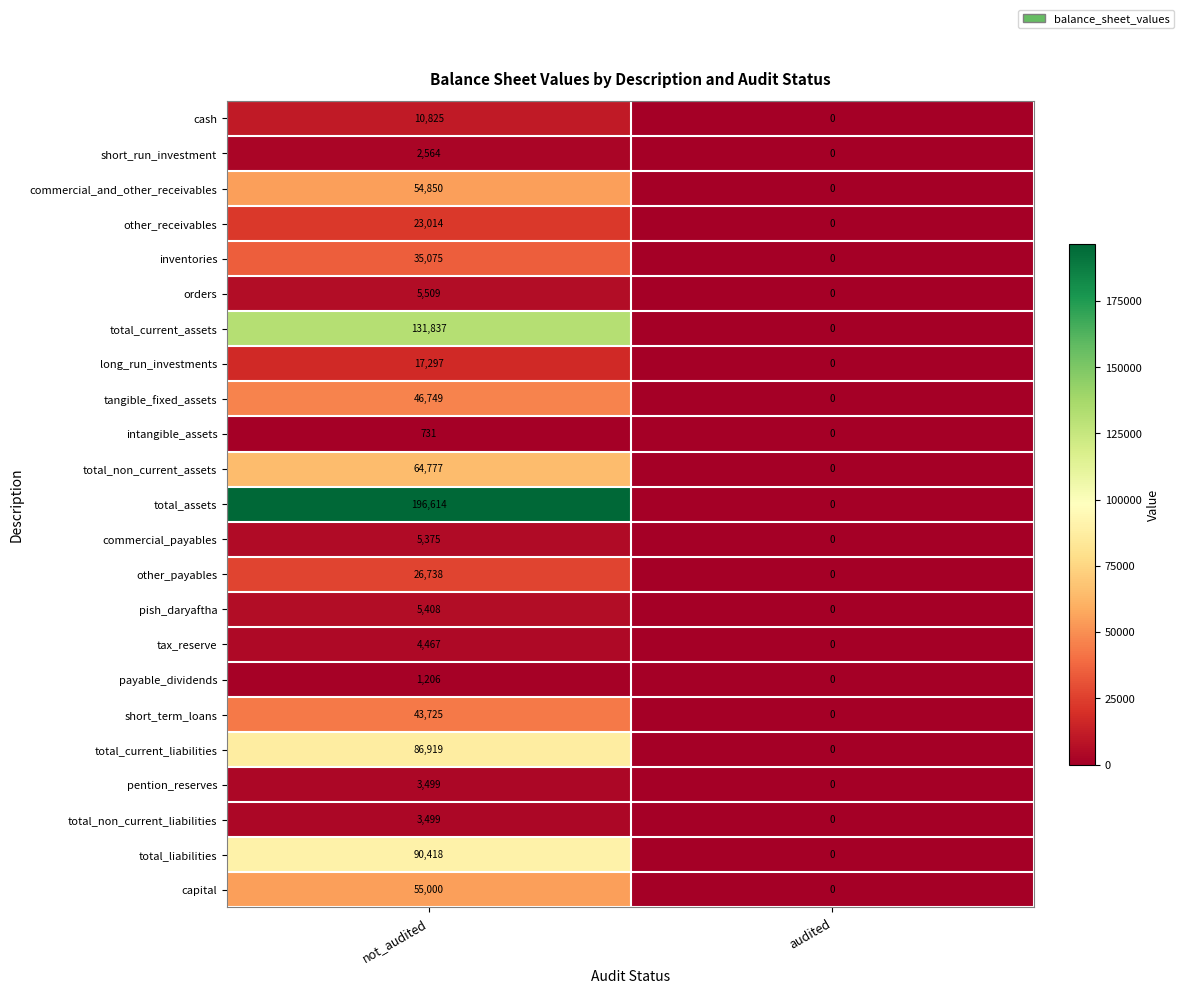

At which category is the sum across all series the highest?

not_audited